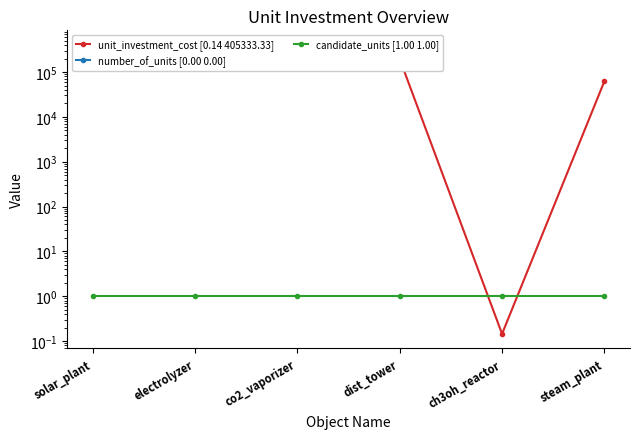

What is the difference between the maximum and minimum values in the unit_investment_cost [0.14 405333.33] series?

405333.2